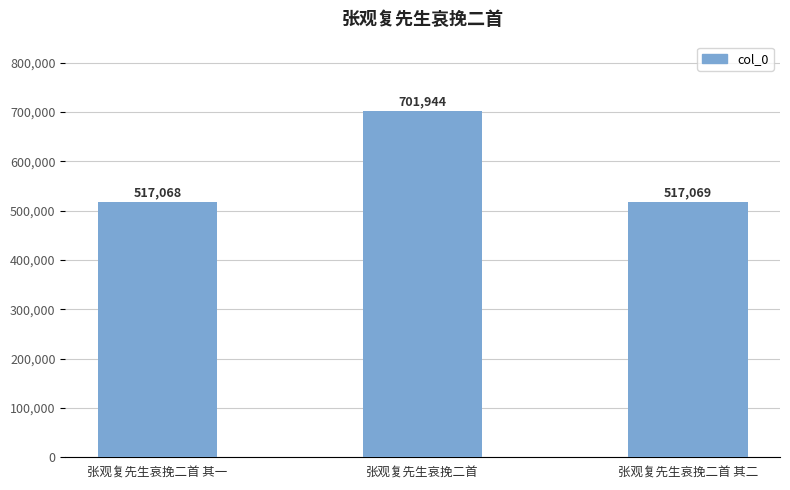

Does the chart contain stacked bars?

No